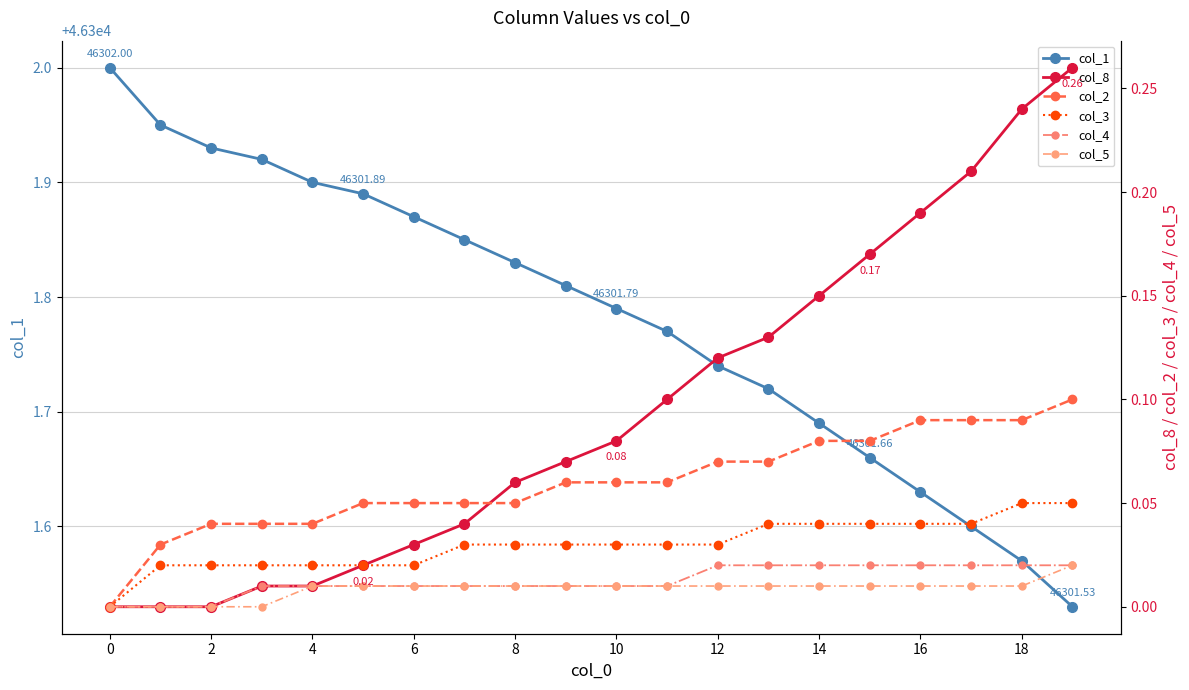

How many values in col_5 are above zero?

16